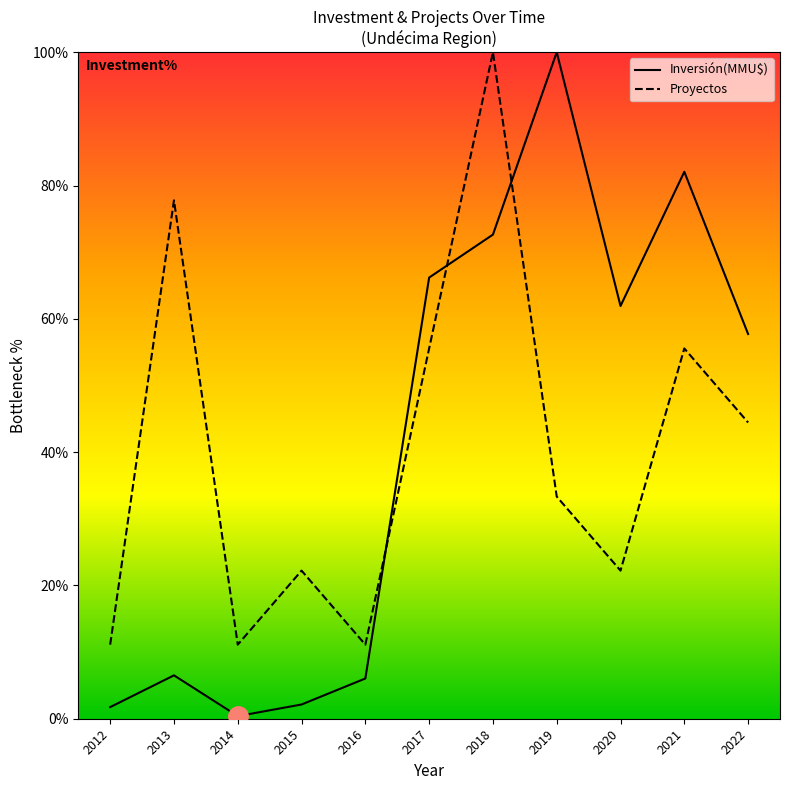

True or false: Inversión(MMU$) and Proyectos intersect in this chart.

True